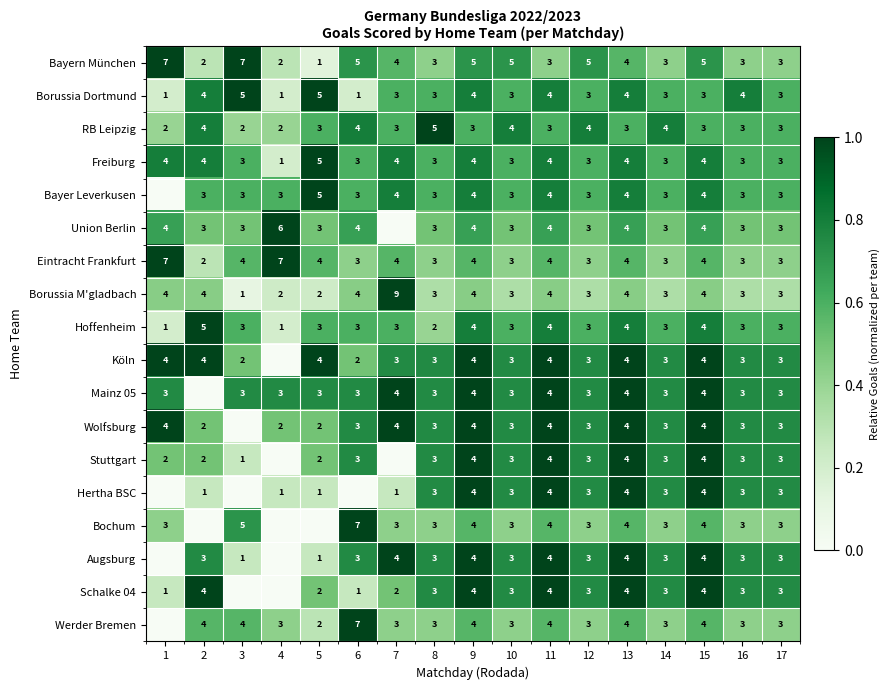

Is the value of Schalke 04 at 2 greater than the value of Borussia Dortmund at 10?

Yes